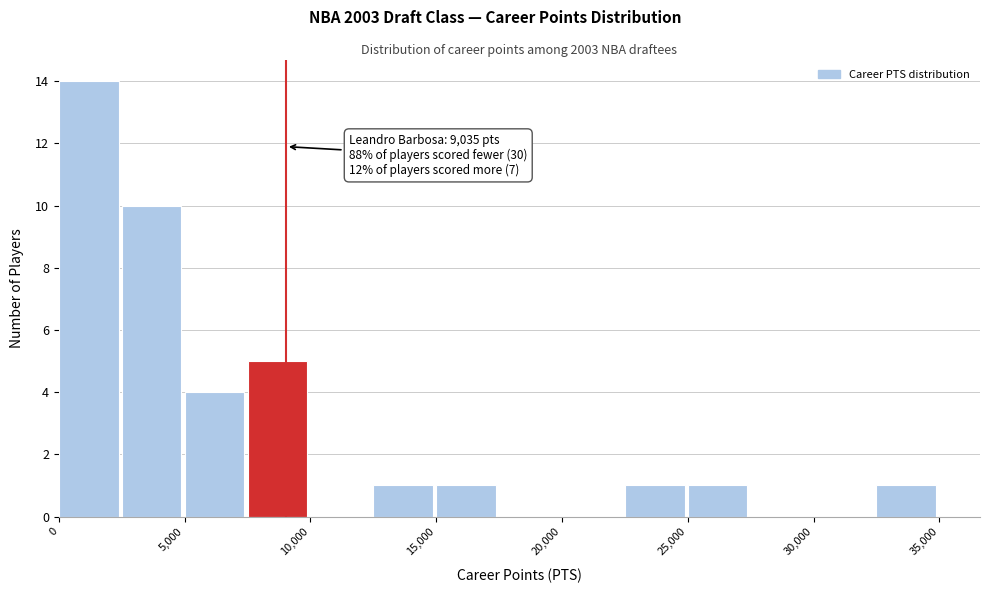

Which range on the x-axis has the tallest bar?

0 to 2500